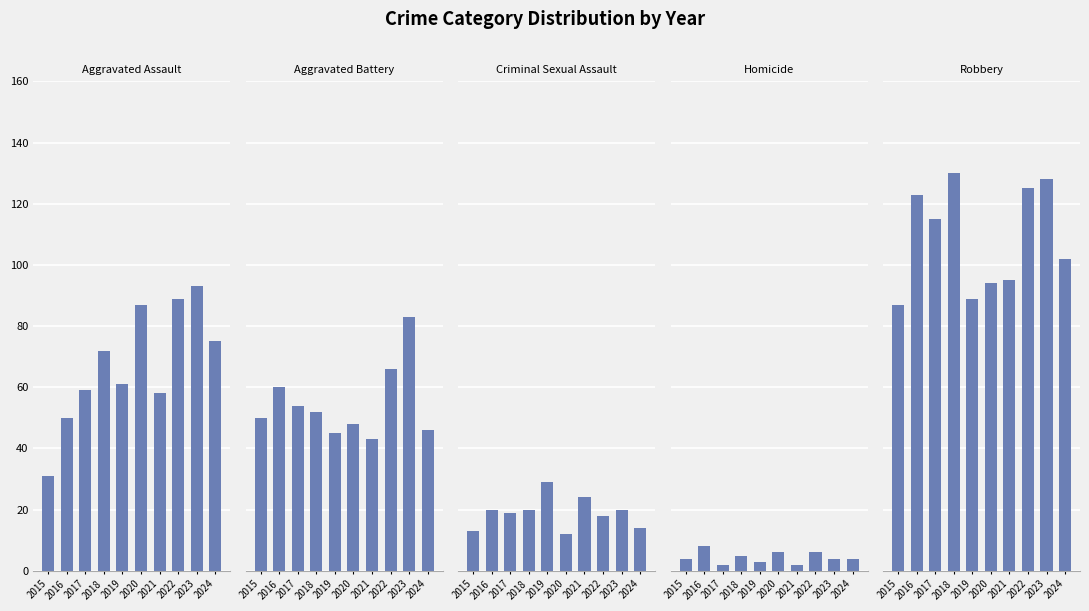

At which category is the sum across all series the highest?

2023